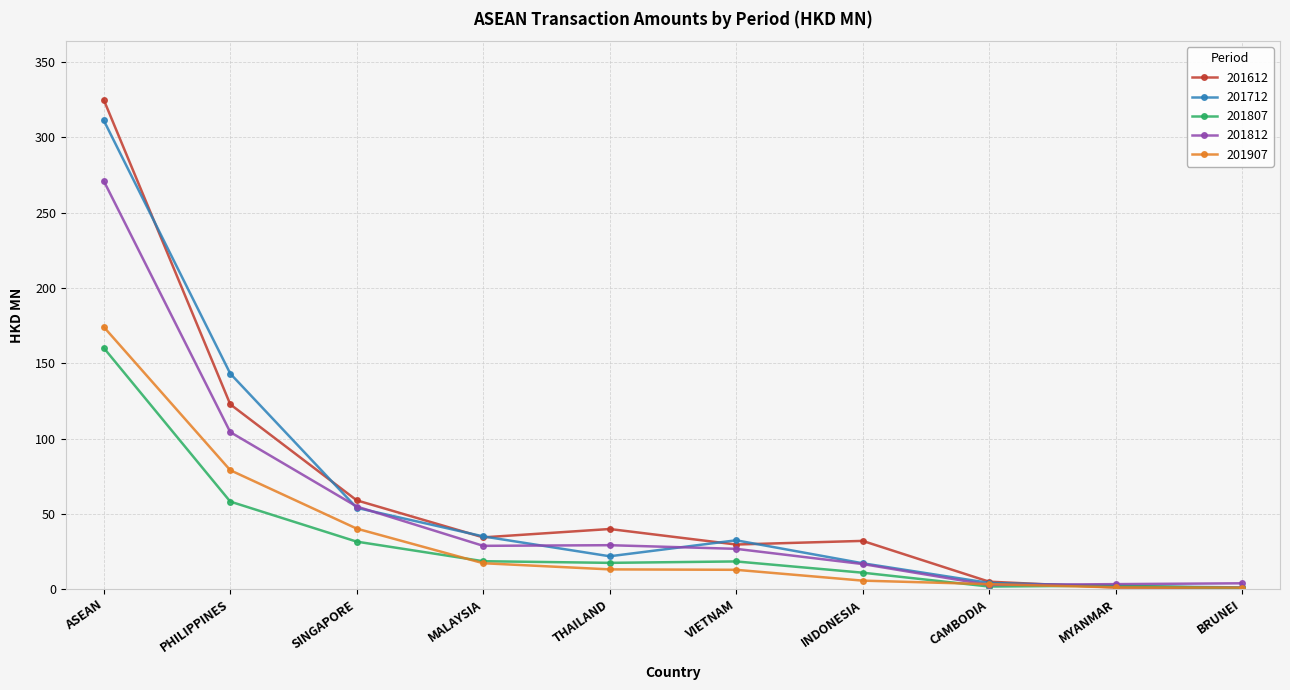

List the series in order of their peak value, highest first.

201612, 201712, 201812, 201907, 201807